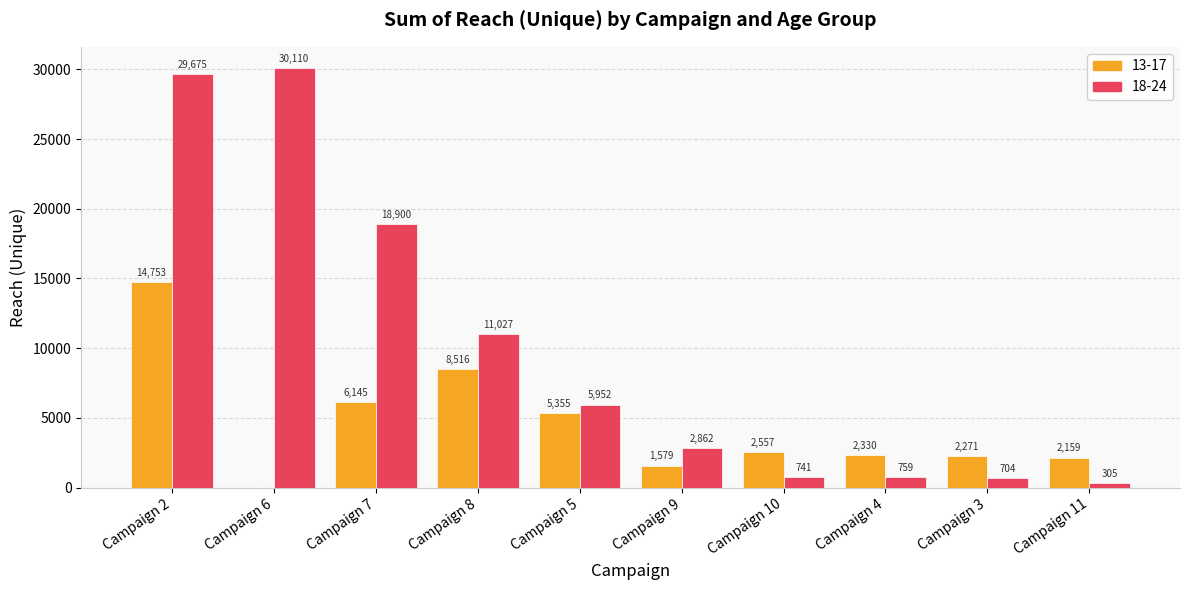

What is the sum of all 18-24 values?

101035